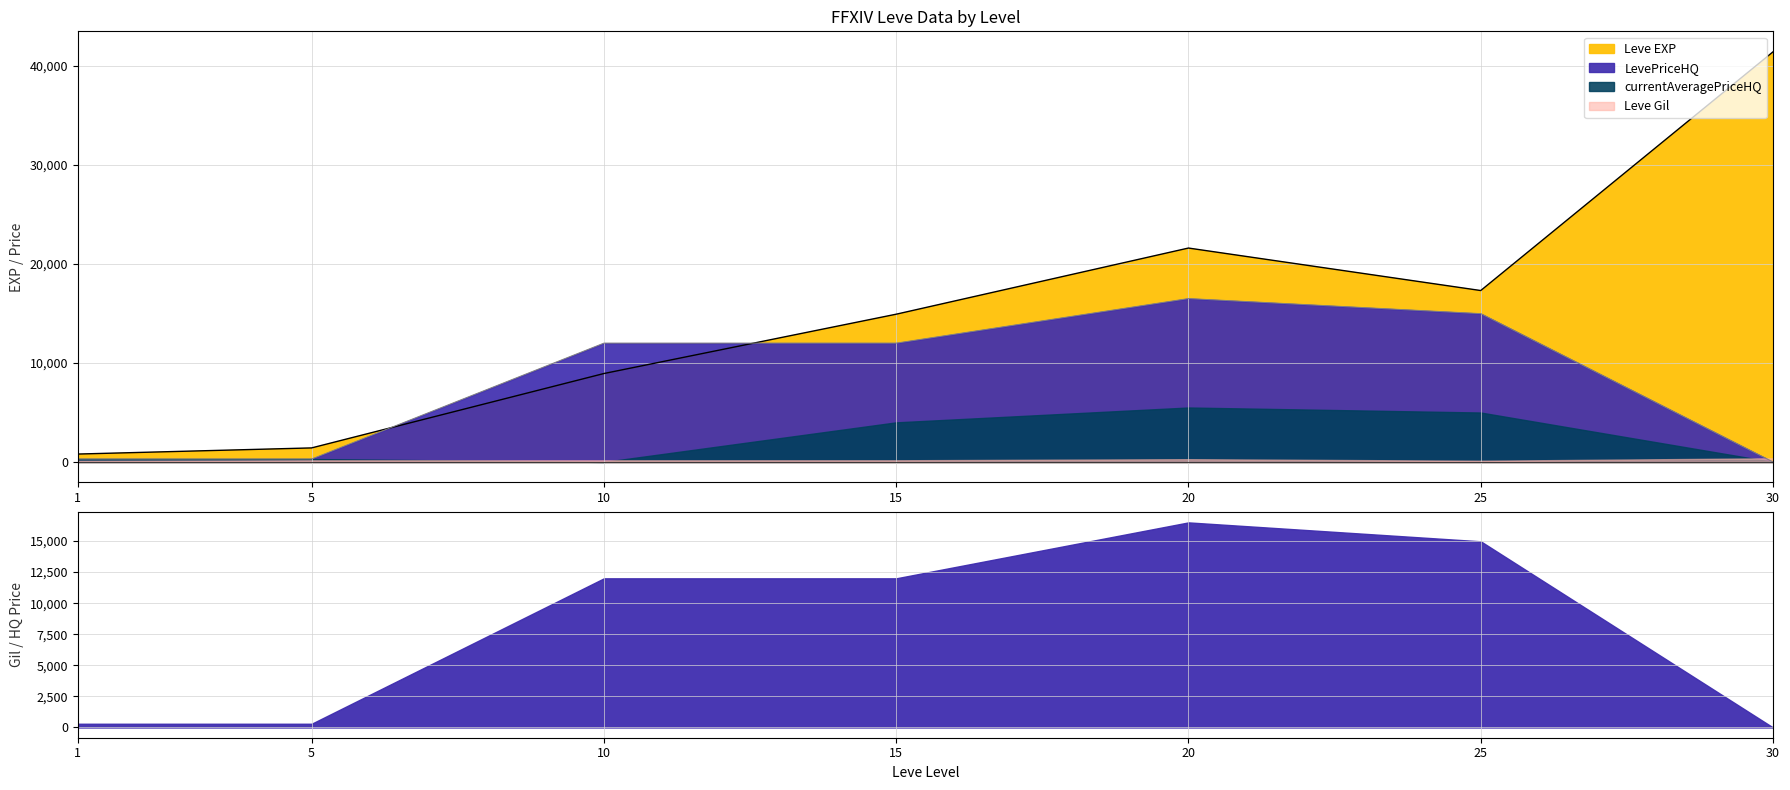

The value of Leve EXP at 15 is 22066.2. True or false?

False